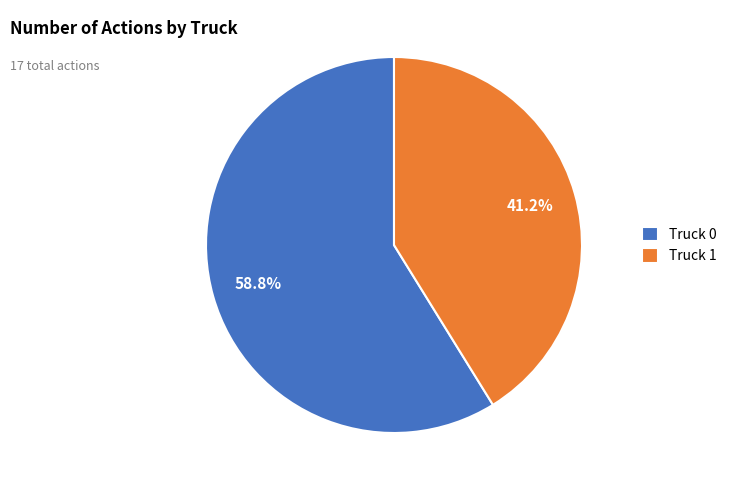

Is Truck 0 the majority of the pie?

Yes